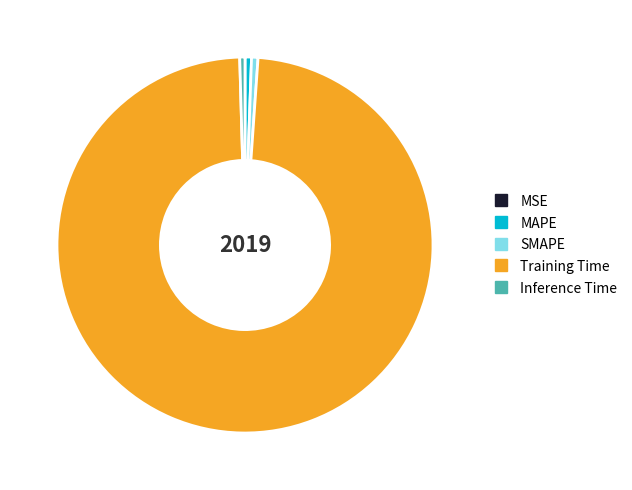

Does any single category account for the majority?

Yes